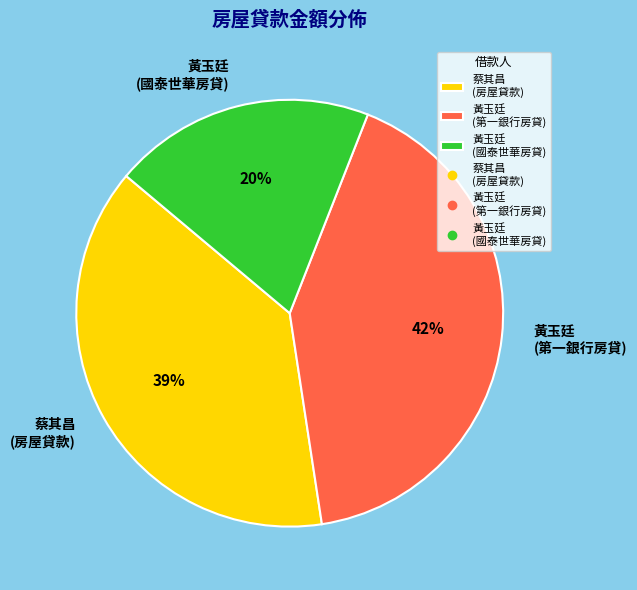

What is the smallest slice in the pie chart?

黃玉廷 (國泰世華房貸)